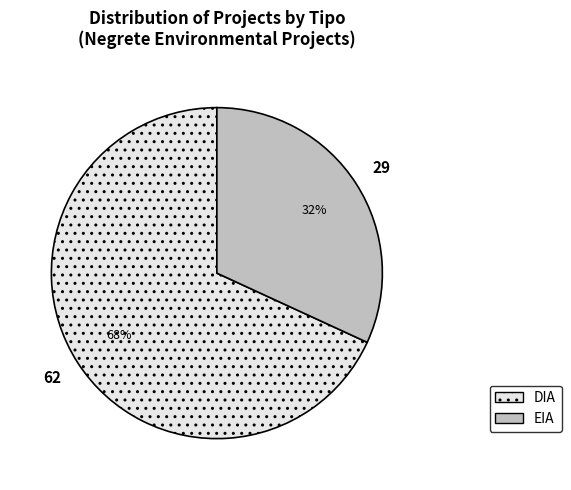

Which category has the biggest portion of the pie?

DIA